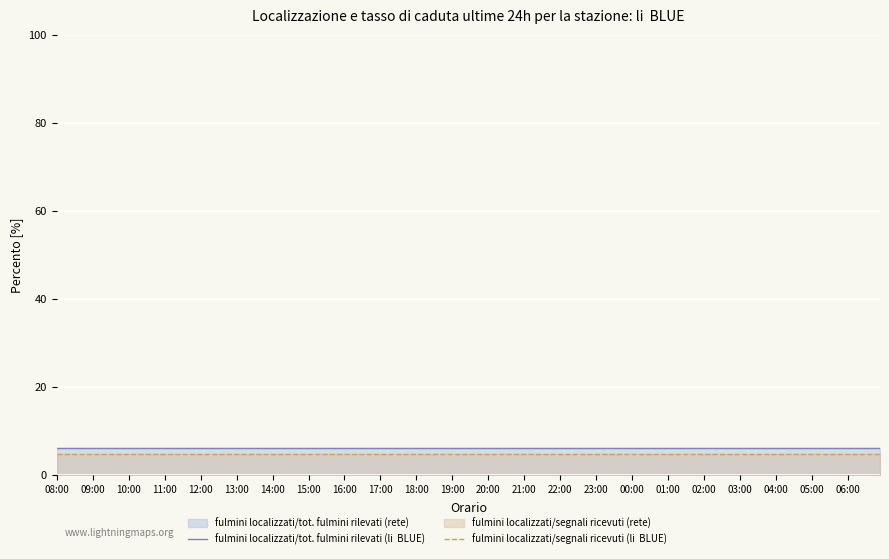

Which series has the largest total across all categories?

fulmini localizzati/tot. fulmini rilevati (li  BLUE)